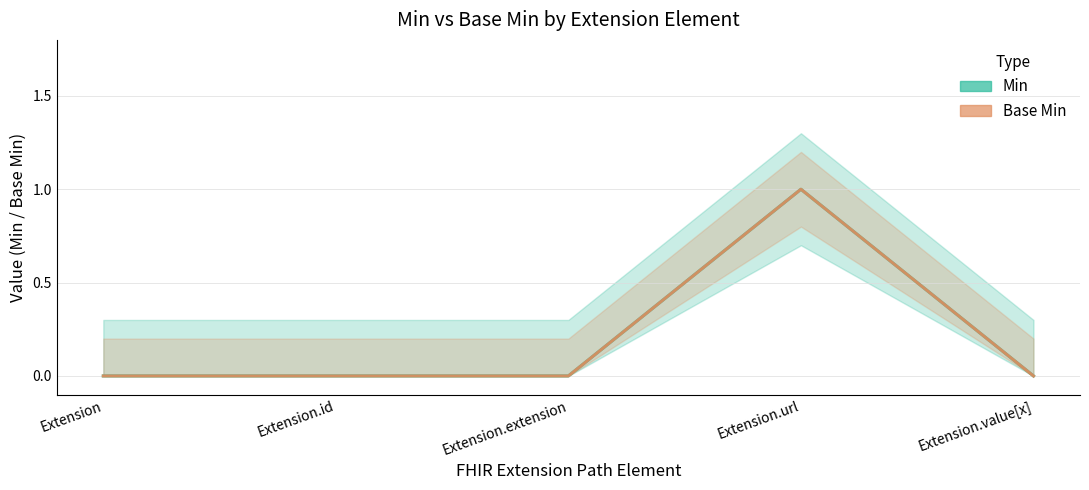

Rank the categories by Min value from highest to lowest.

Extension.url, Extension, Extension.id, Extension.extension, Extension.value[x]